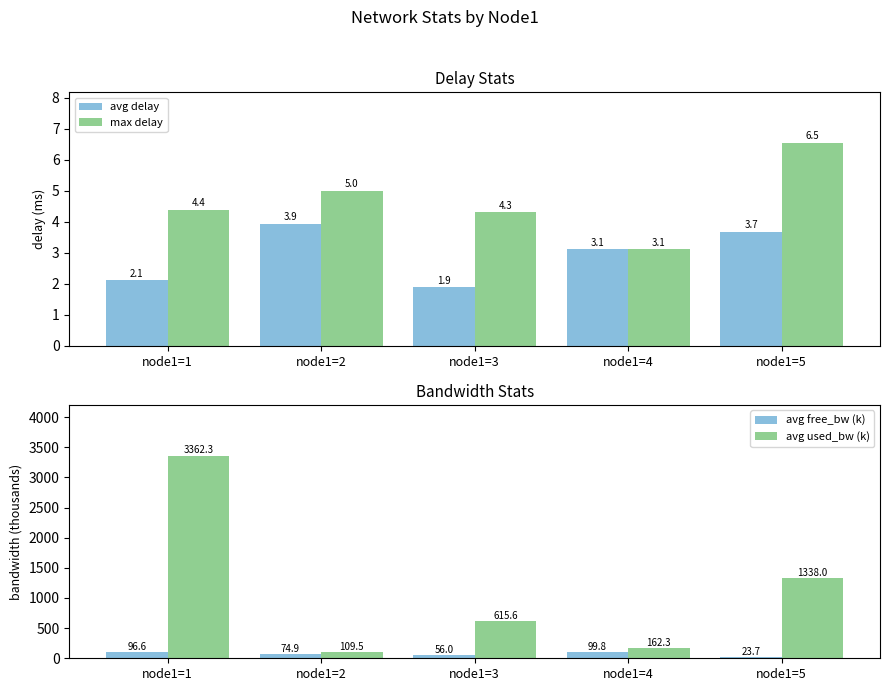

Which category has the highest value in the max delay series?

node1=5